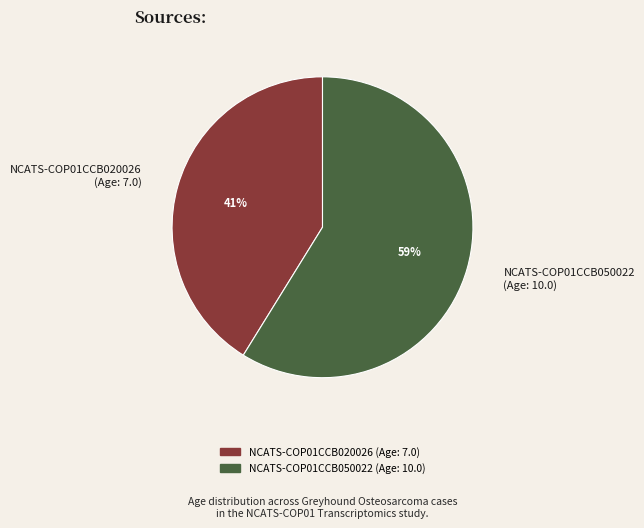

Combined, do NCATS-COP01CCB050022 (Age: 10.0) and NCATS-COP01CCB020026 (Age: 7.0) account for over 50%?

Yes